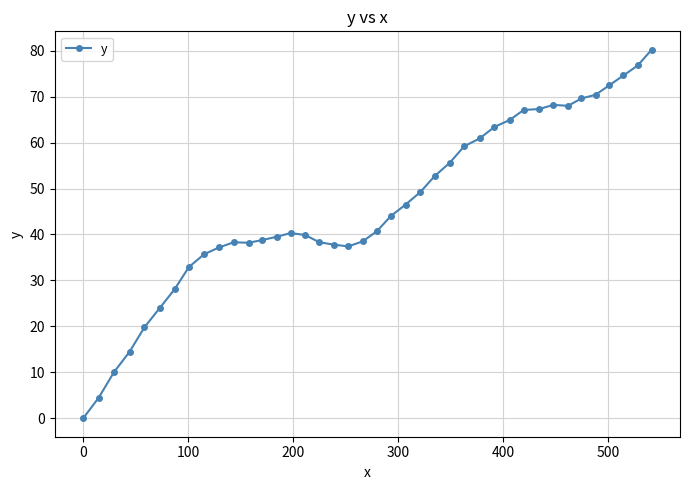

What is the greatest value displayed?

80.2